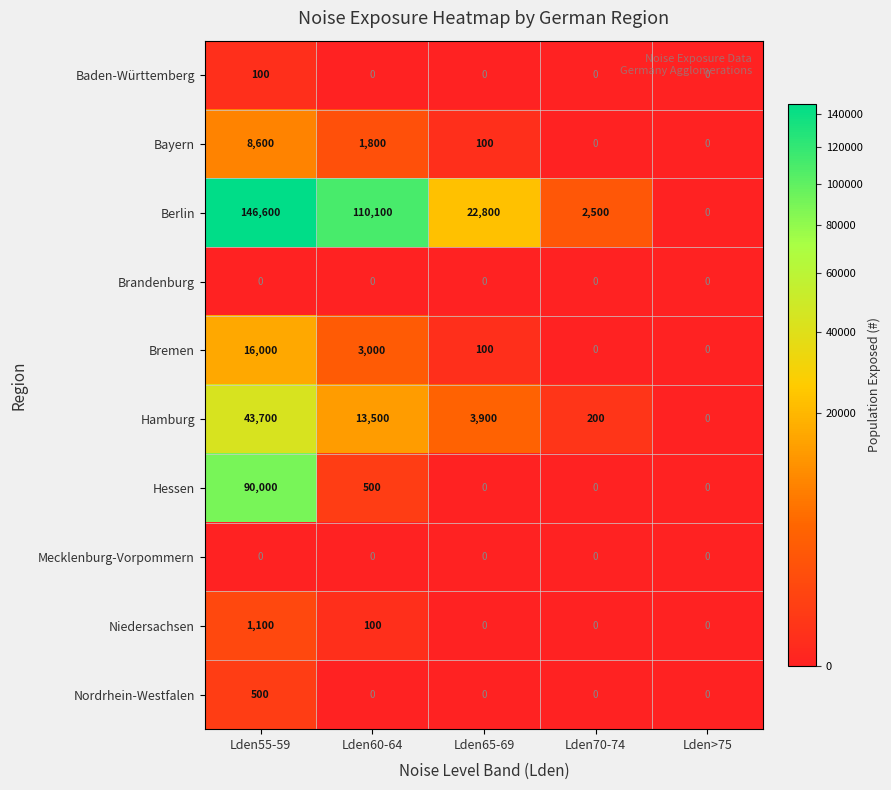

Which series has the largest total across all categories?

Berlin